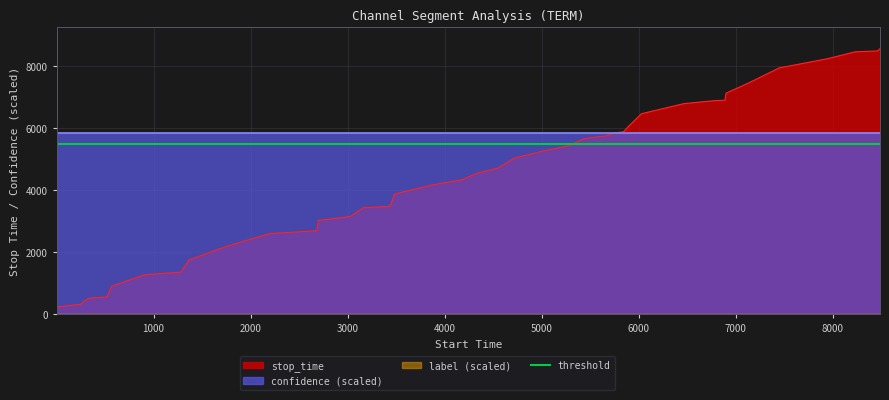

What is the sum of the confidence values at 6 and 37?

1.4